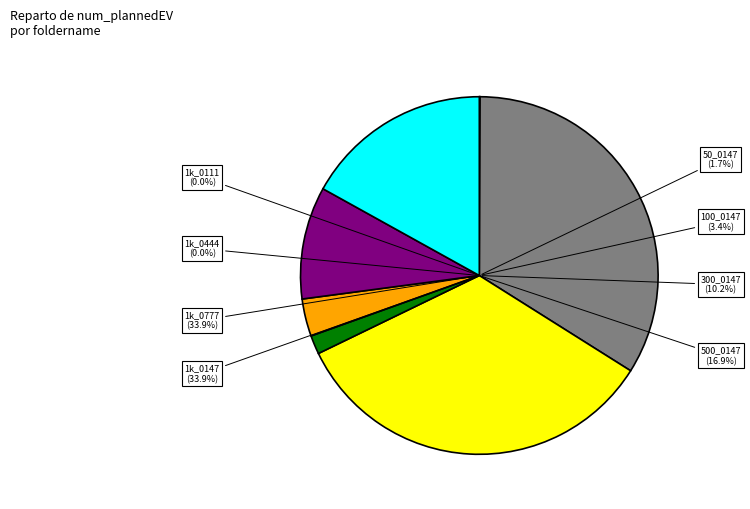

To the nearest percent, what is the combined percentage of 151130_1k_1k_0444 and 151130_1k_100_0147?

3%